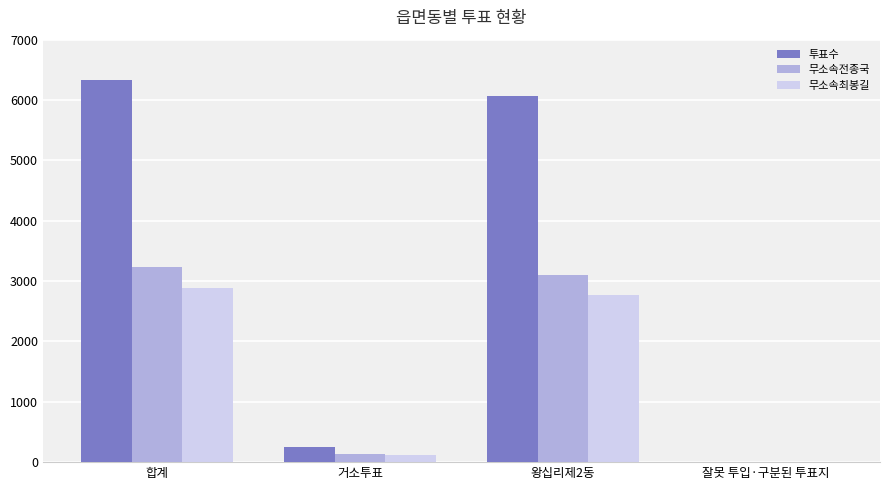

What is the sum of all 무소속전종국 values?

6476